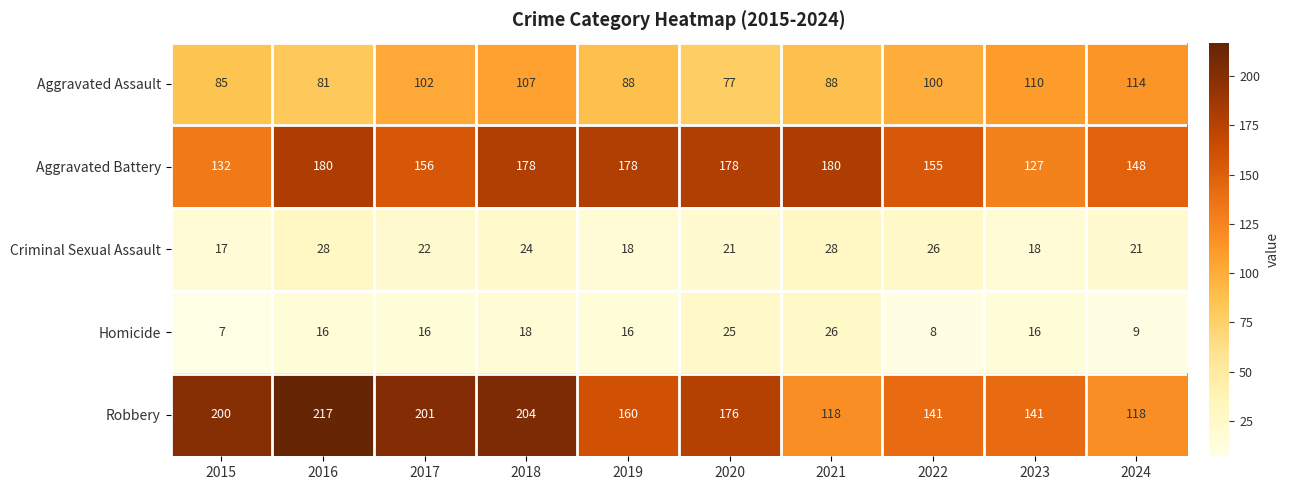

True or false: Homicide has a value of 6 at 2024.

False